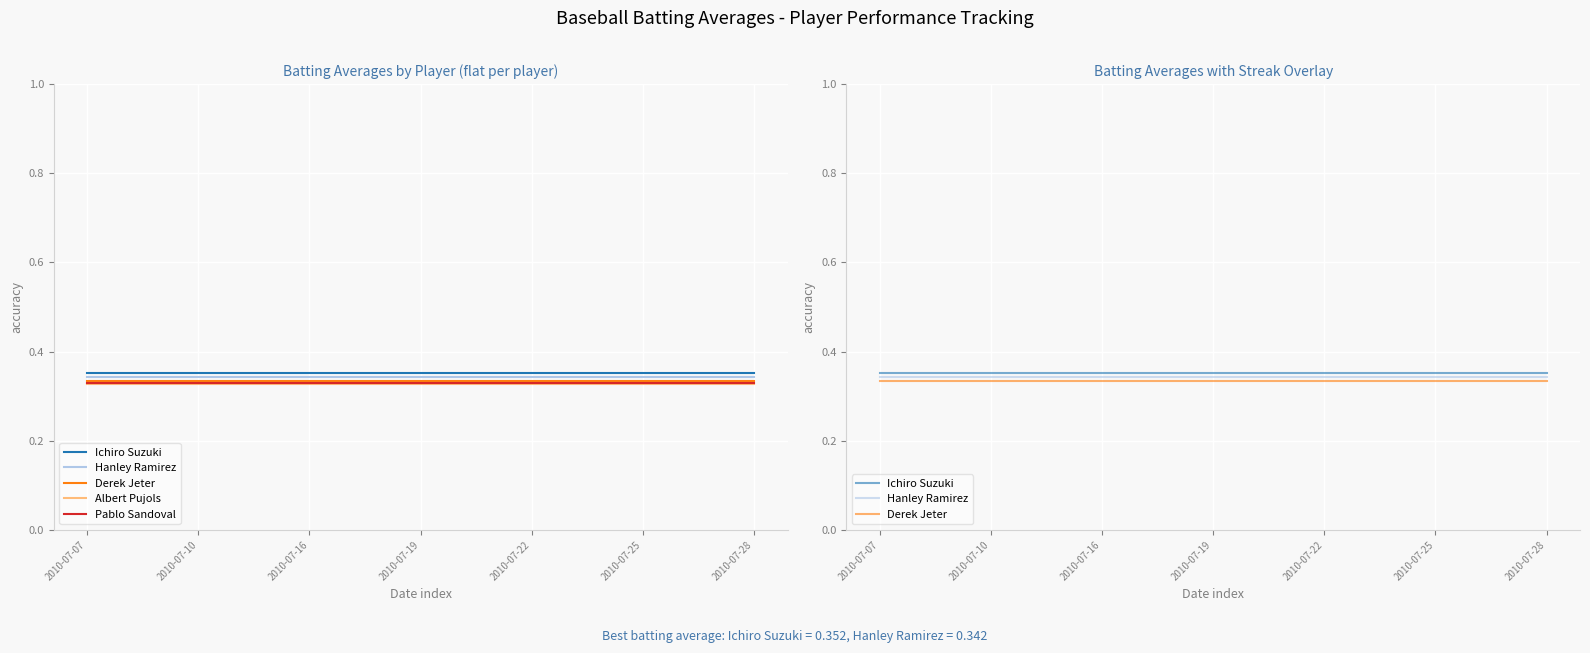

Reading left to right, list all the values displayed in this chart.

Ichiro Suzuki: 0.4	0.4	0.4	0.4	0.4	0.4	0.4	0.4	0.4	0.4	0.4	0.4	0.4	0.4	0.4	0.4	0.4	0.4	0.4
Hanley Ramirez: 0.3	0.3	0.3	0.3	0.3	0.3	0.3	0.3	0.3	0.3	0.3	0.3	0.3	0.3	0.3	0.3	0.3	0.3	0.3
Derek Jeter: 0.3	0.3	0.3	0.3	0.3	0.3	0.3	0.3	0.3	0.3	0.3	0.3	0.3	0.3	0.3	0.3	0.3	0.3	0.3
Albert Pujols: 0.3	0.3	0.3	0.3	0.3	0.3	0.3	0.3	0.3	0.3	0.3	0.3	0.3	0.3	0.3	0.3	0.3	0.3	0.3
Pablo Sandoval: 0.3	0.3	0.3	0.3	0.3	0.3	0.3	0.3	0.3	0.3	0.3	0.3	0.3	0.3	0.3	0.3	0.3	0.3	0.3